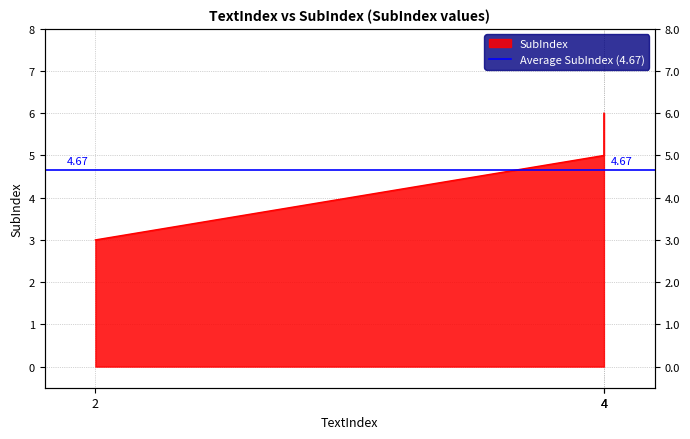

What is the sum of all values?

14